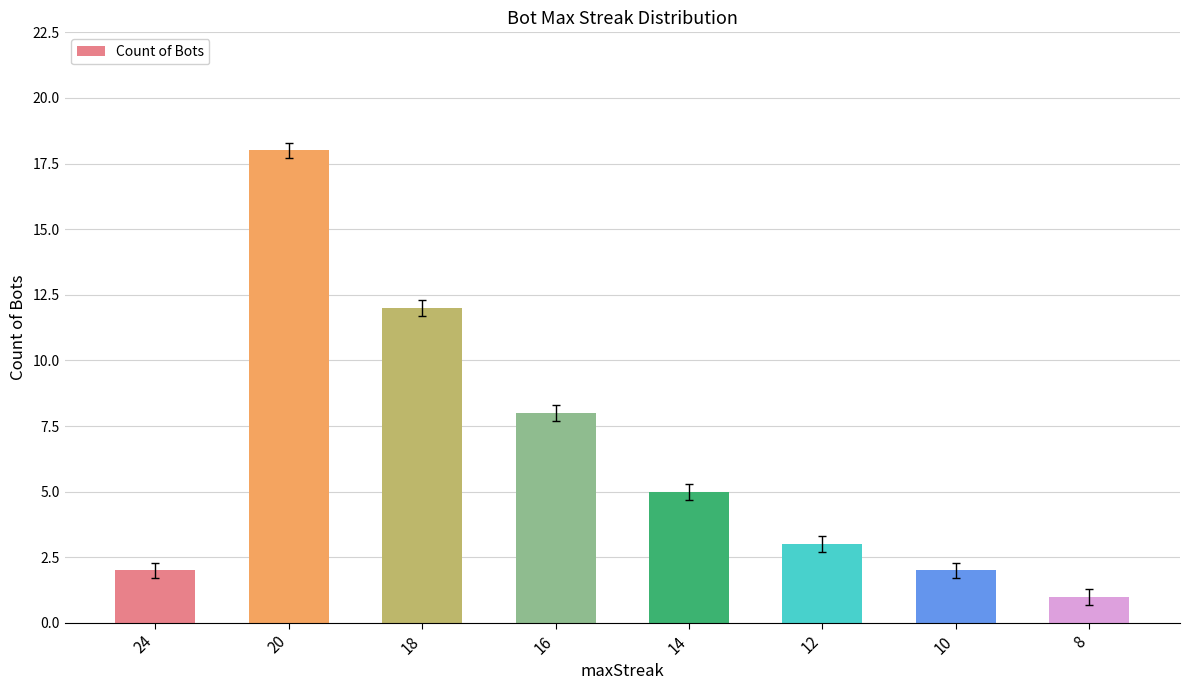

Where is the data nearest to the value 9?

16